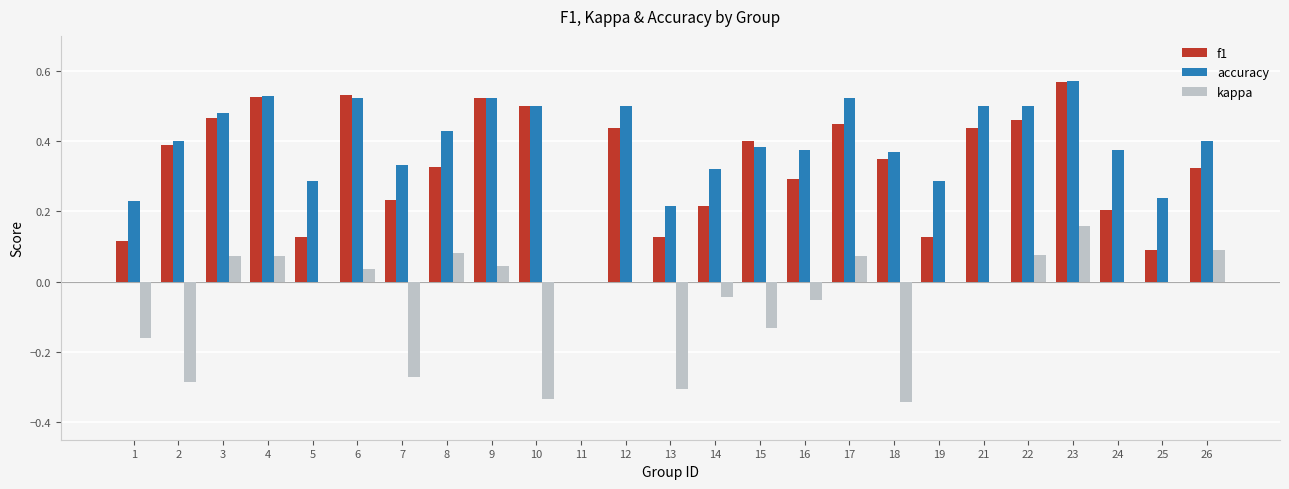

What is the total value across all series at 17?

1.0